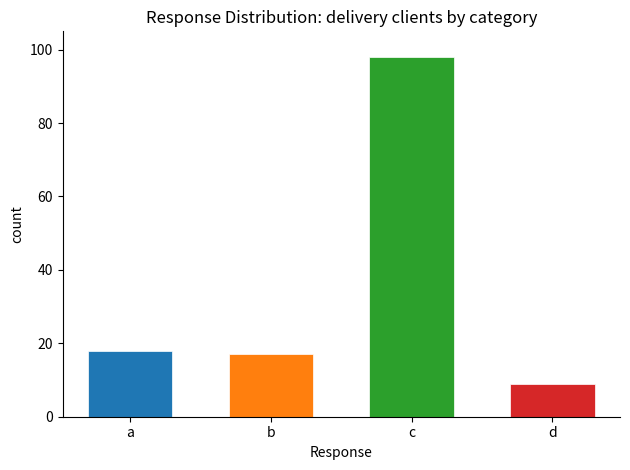

What is the value of the 2nd bar from the left?

17